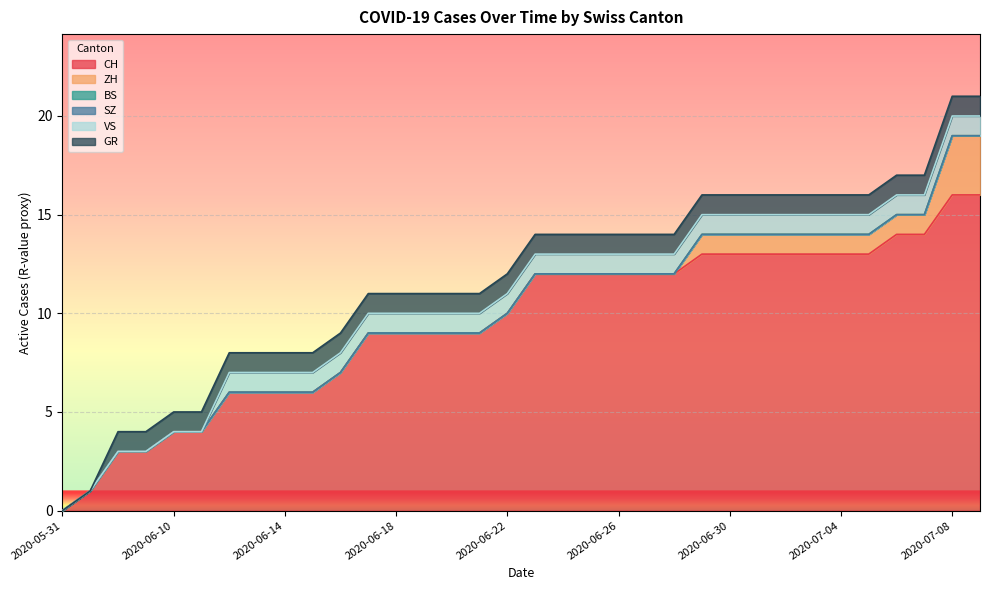

Is the value of SZ at 2020-06-16 greater than the value of GR at 2020-06-07?

No